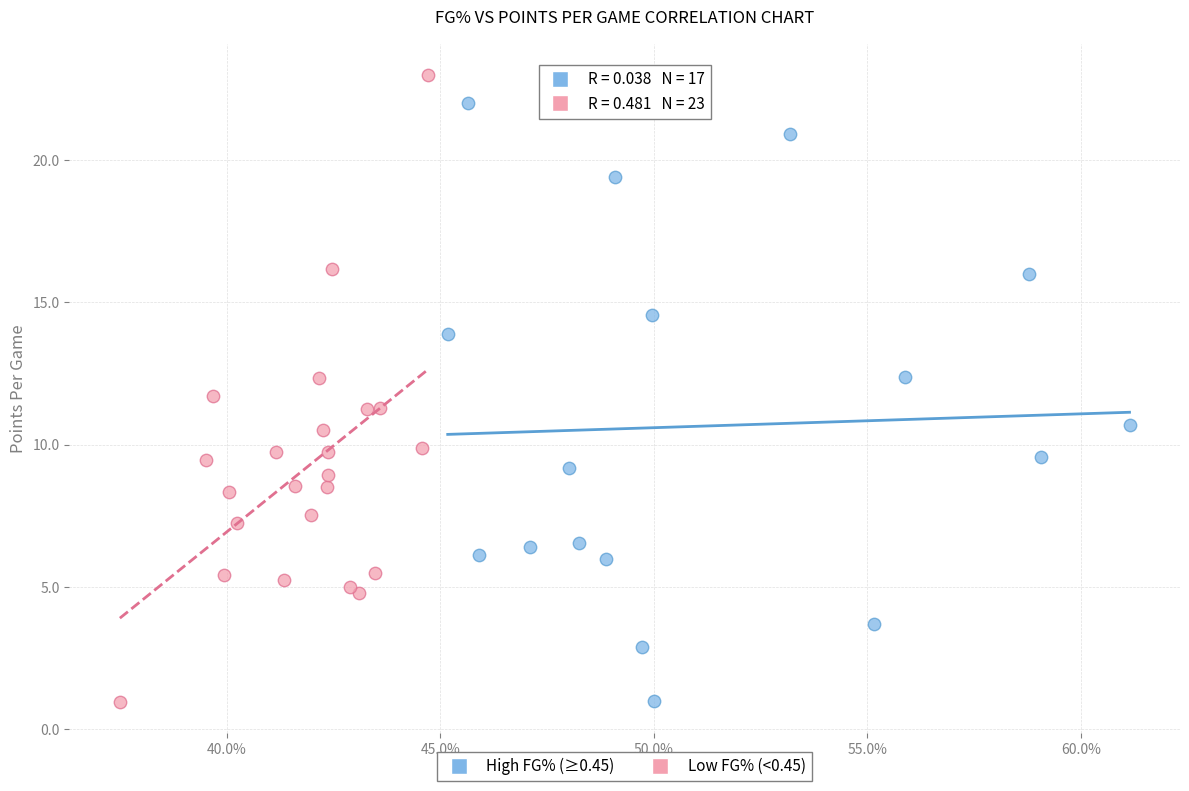

Which series reaches the maximum Y coordinate?

Low FG% (<0.45)